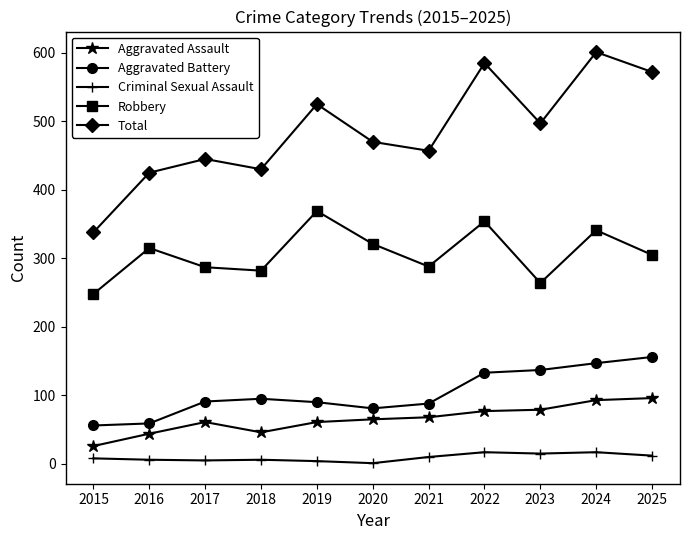

The value of Aggravated Assault at 2016 is 44. True or false?

True